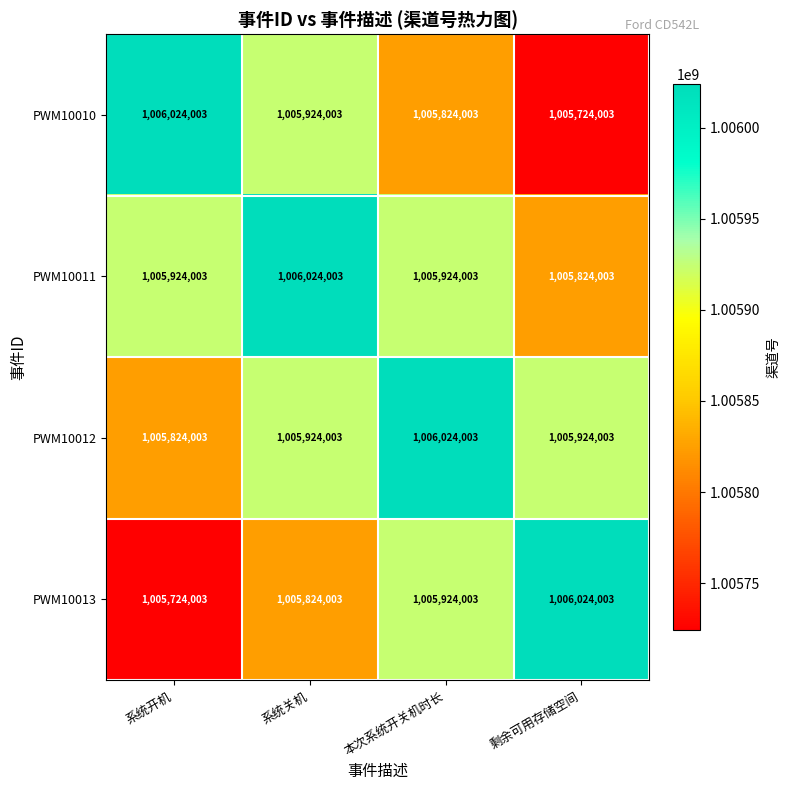

How many PWM10011 values are between 1005924003 and 1006024003?

3